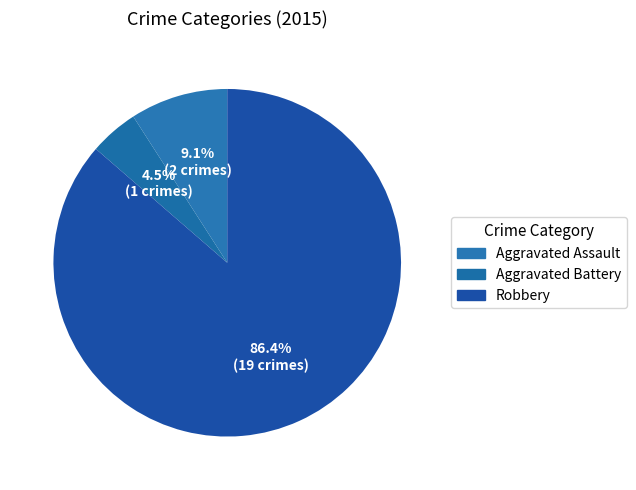

Count the number of slices in the pie.

3